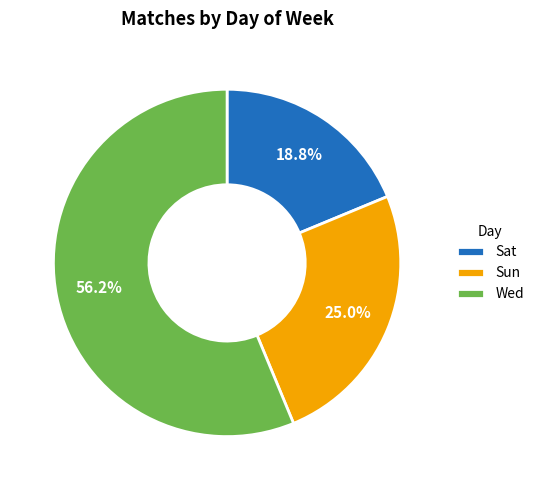

To the nearest percent, what is the difference between the Sat and Sun slice percentages?

6%